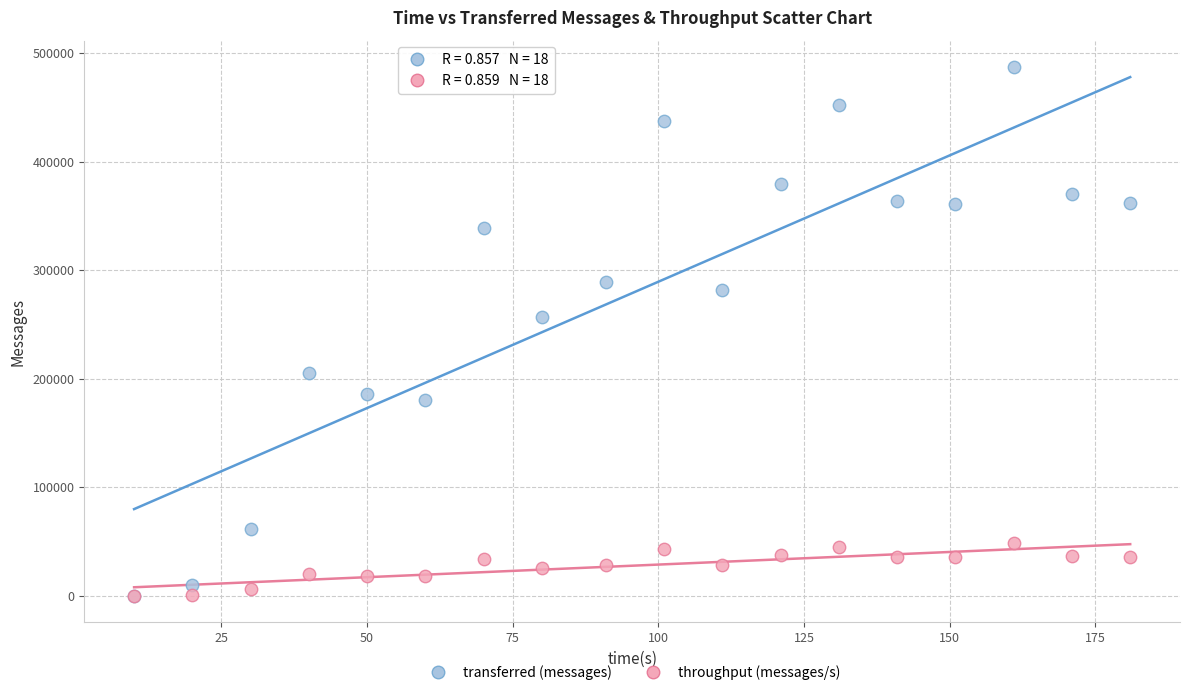

Across all series, what Y value is closest to 243560?

256400